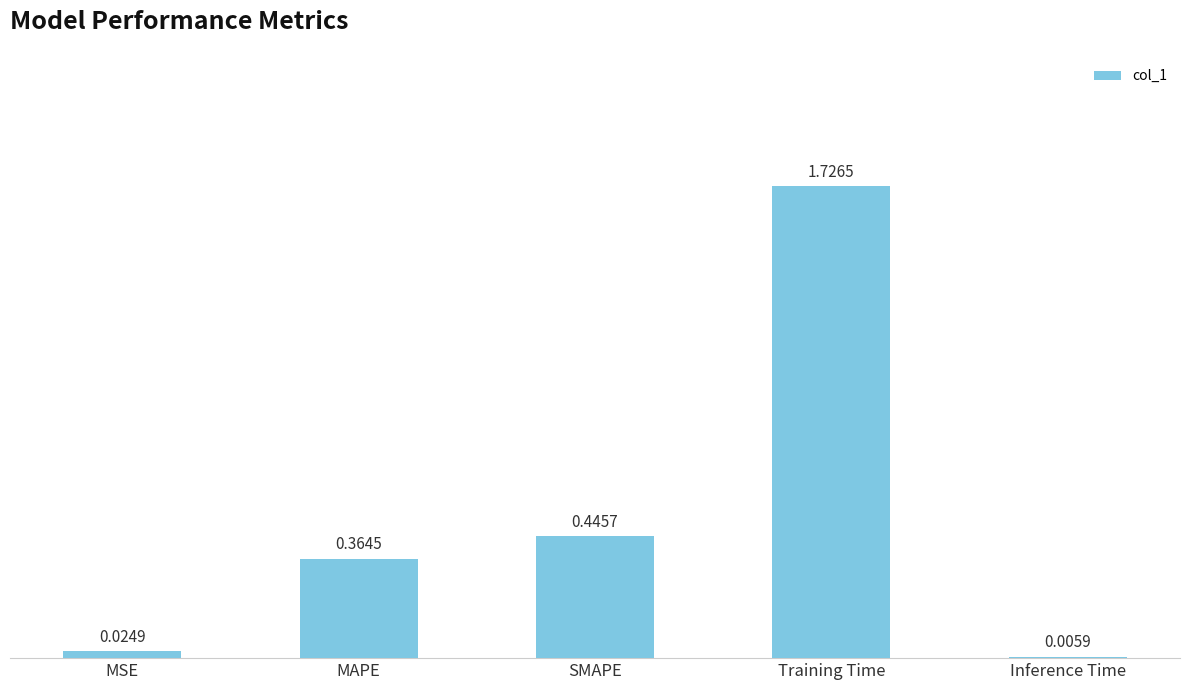

What is the sum of all values?

2.6